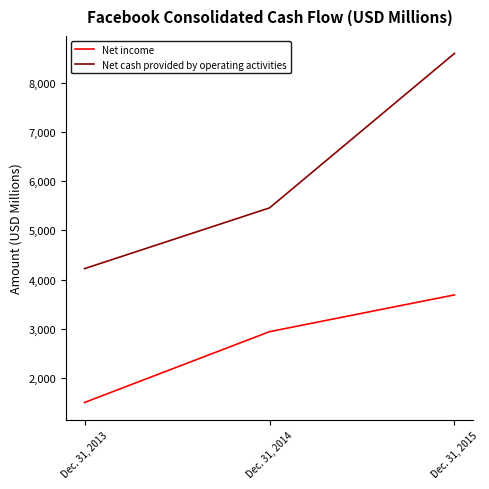

Which series has the largest range (max minus min)?

Net cash provided by operating activities